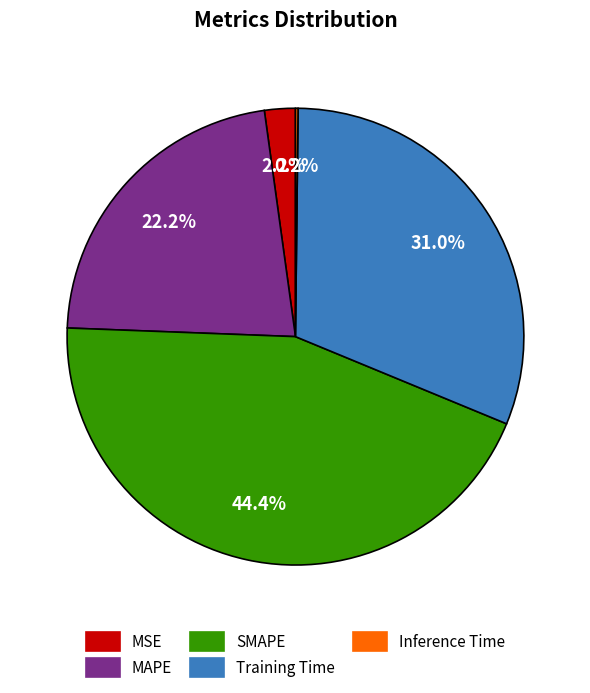

Is SMAPE the majority of the pie?

No